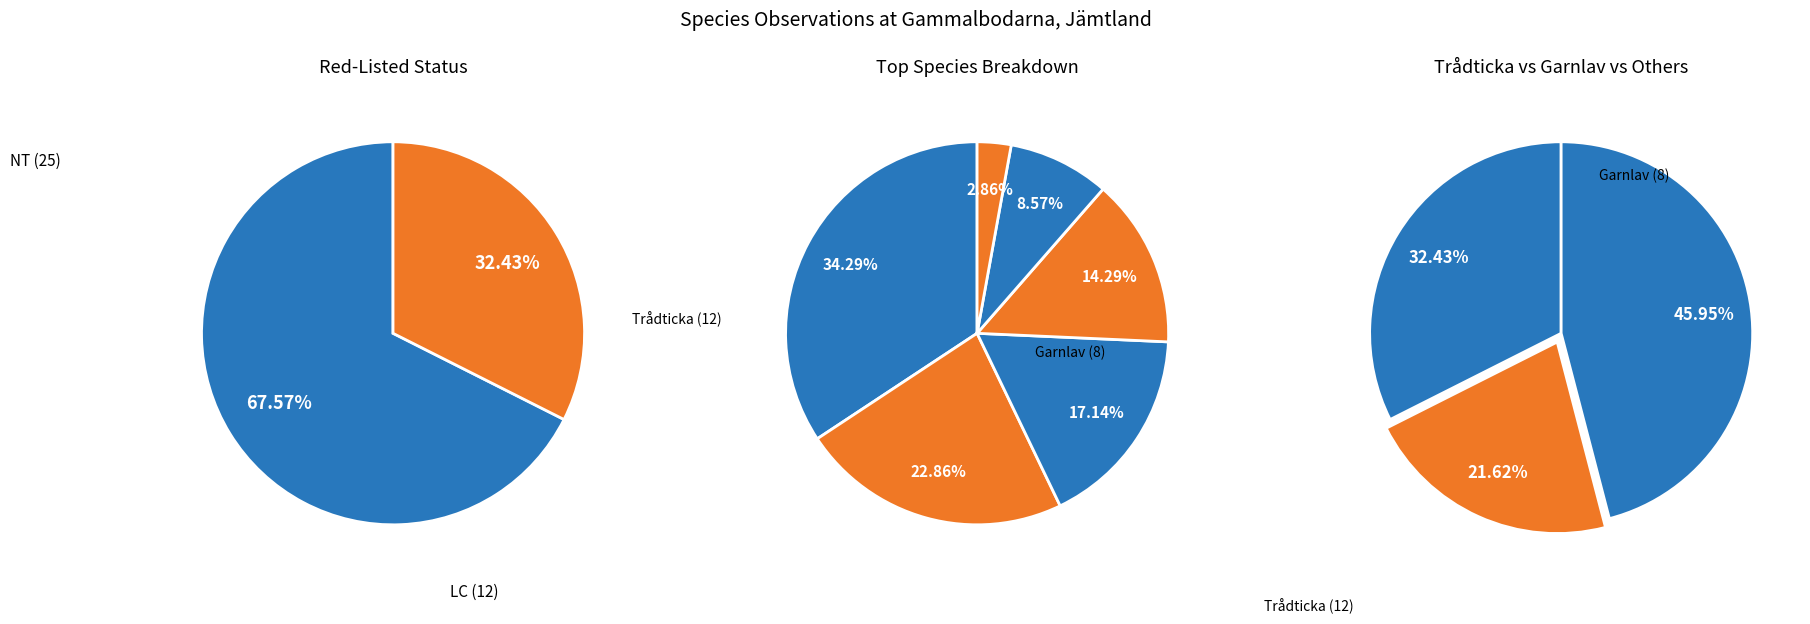

Combined, what portion of the pie is Gränsticka and Spillkråka?

10.8%